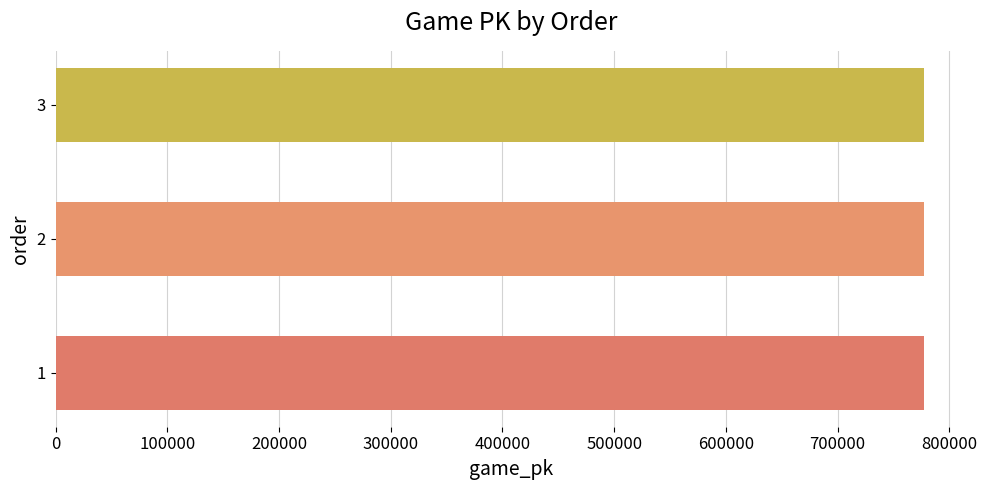

What is the difference between the second highest and minimum values?

14